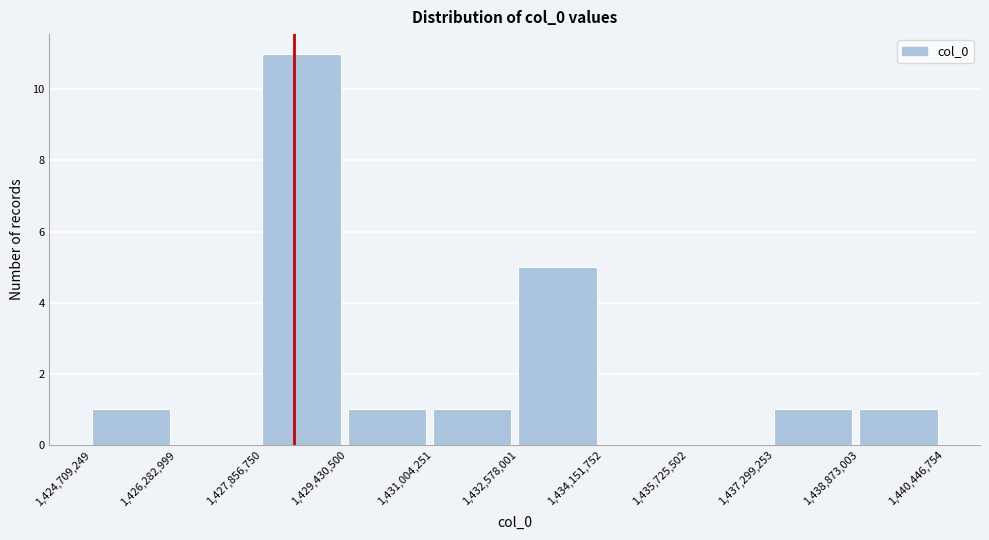

Reading left to right, transcribe this chart: for each bar, give the range it covers on the x-axis and its height. The values are not printed on the chart, so give them approximately, as read against the axis.

1,424,709,249 to 1,426,282,999: 1
1,426,282,999 to 1,427,856,750: 0
1,427,856,750 to 1,429,430,500: 11
1,429,430,500 to 1,431,004,251: 1
1,431,004,251 to 1,432,578,001: 1
1,432,578,001 to 1,434,151,752: 5
1,434,151,752 to 1,435,725,502: 0
1,435,725,502 to 1,437,299,253: 0
1,437,299,253 to 1,438,873,003: 1
1,438,873,003 to 1,440,446,754: 1